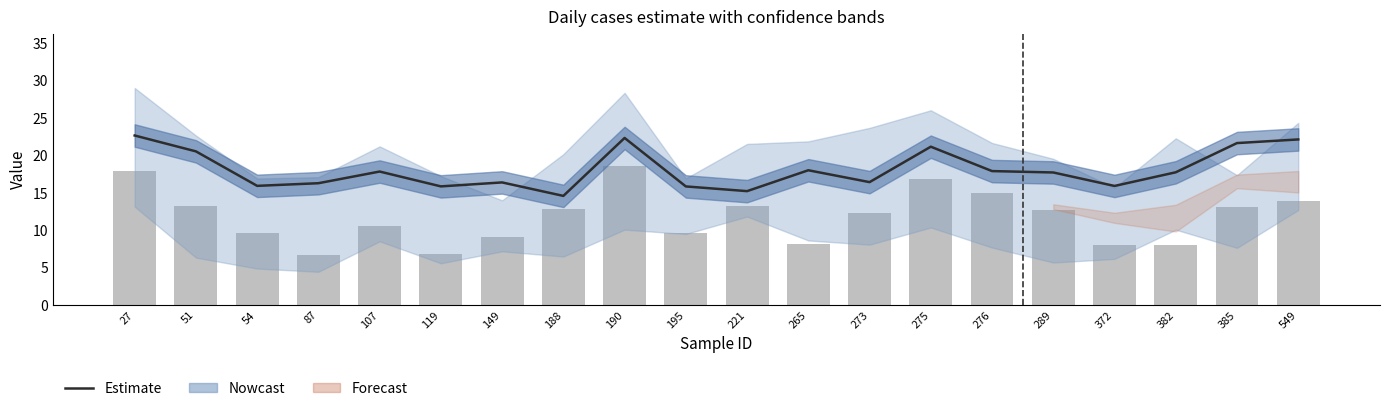

How many categories are shown in the chart?

20